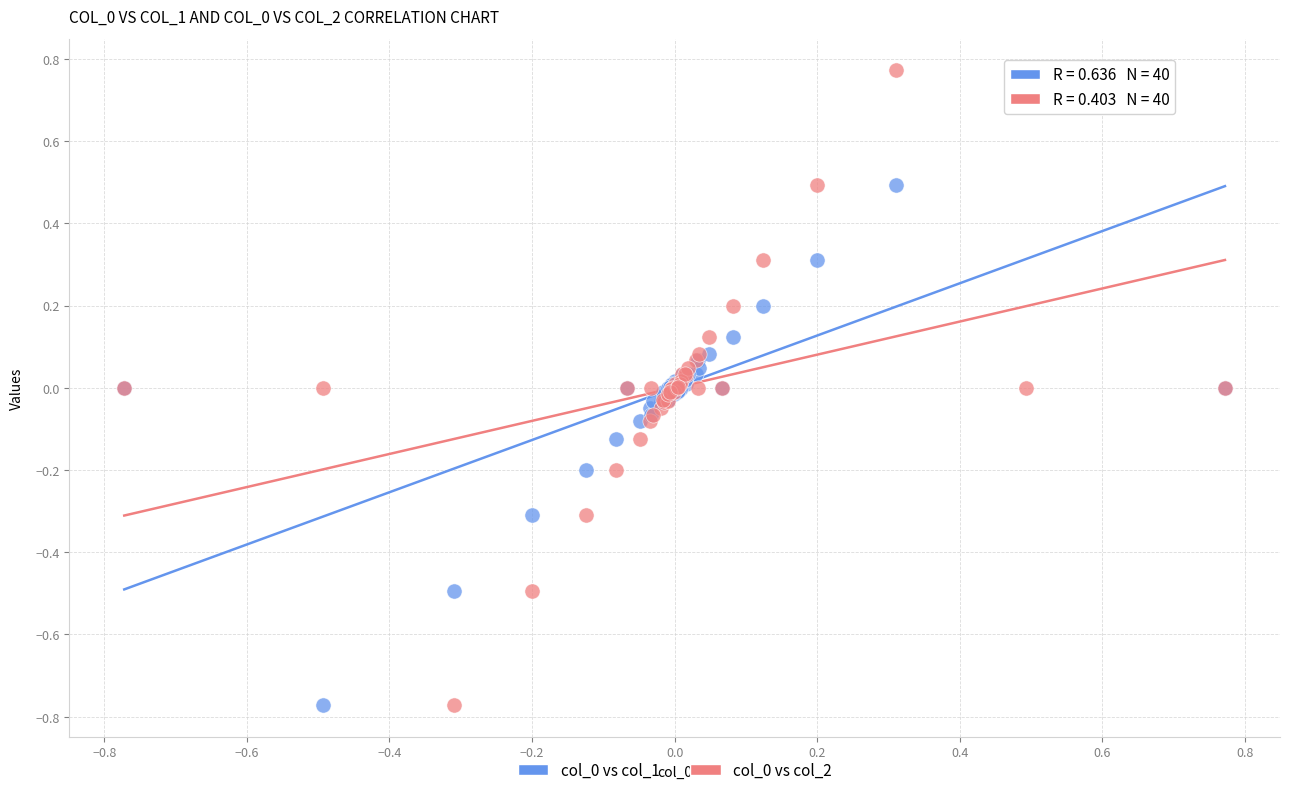

What is the X range (max minus min) for the scatter plot?

1.5